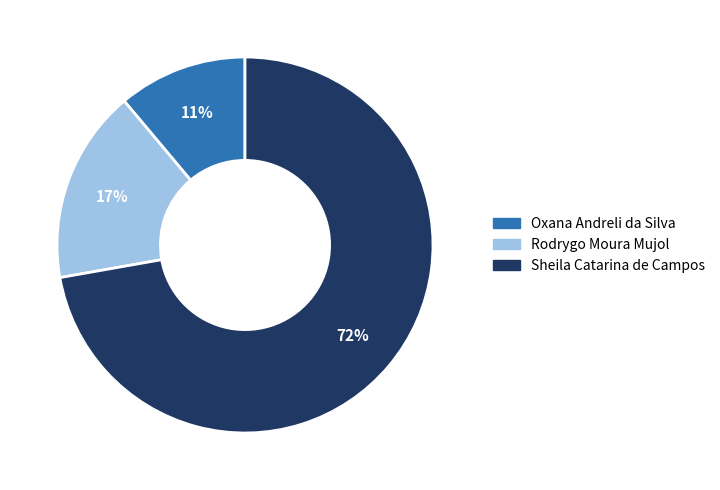

To the nearest percent, what is the difference between the Sheila Catarina de Campos and Oxana Andreli da Silva slice percentages?

61%